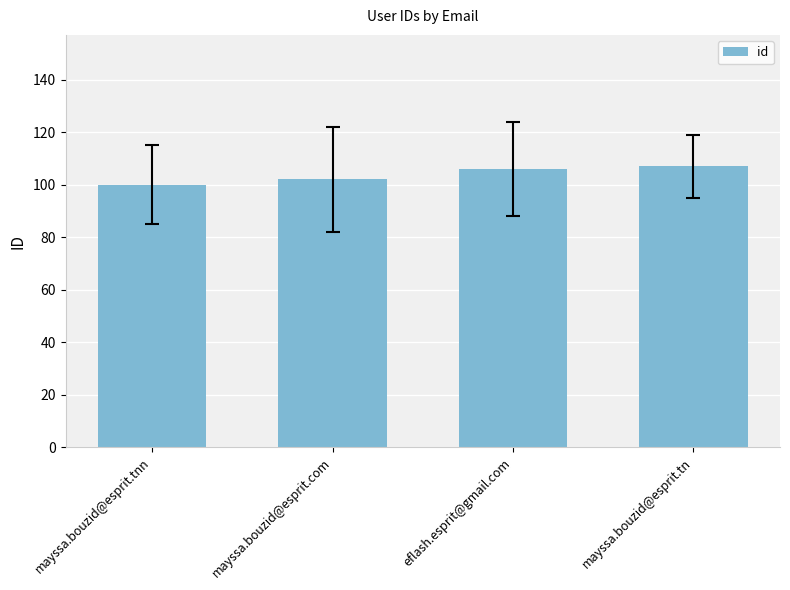

Approximately how many times larger is the value at mayssa.bouzid@esprit.tnn compared to eflash.esprit@gmail.com?

0.9